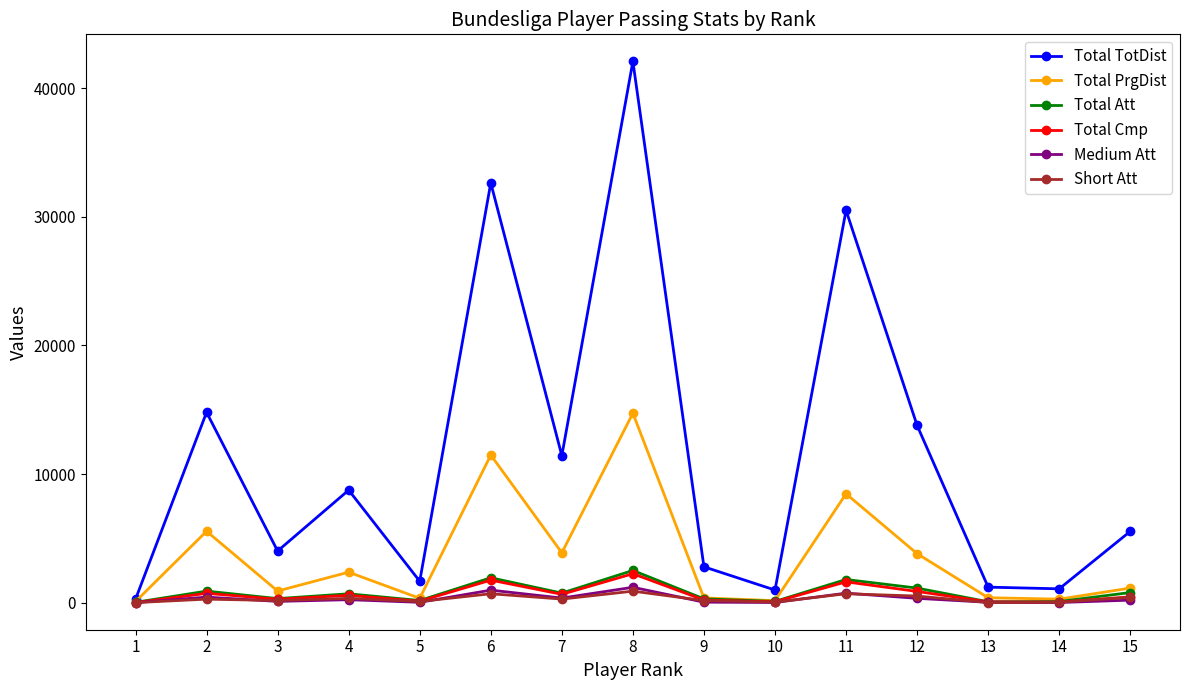

Which series has the largest range (max minus min)?

Total TotDist